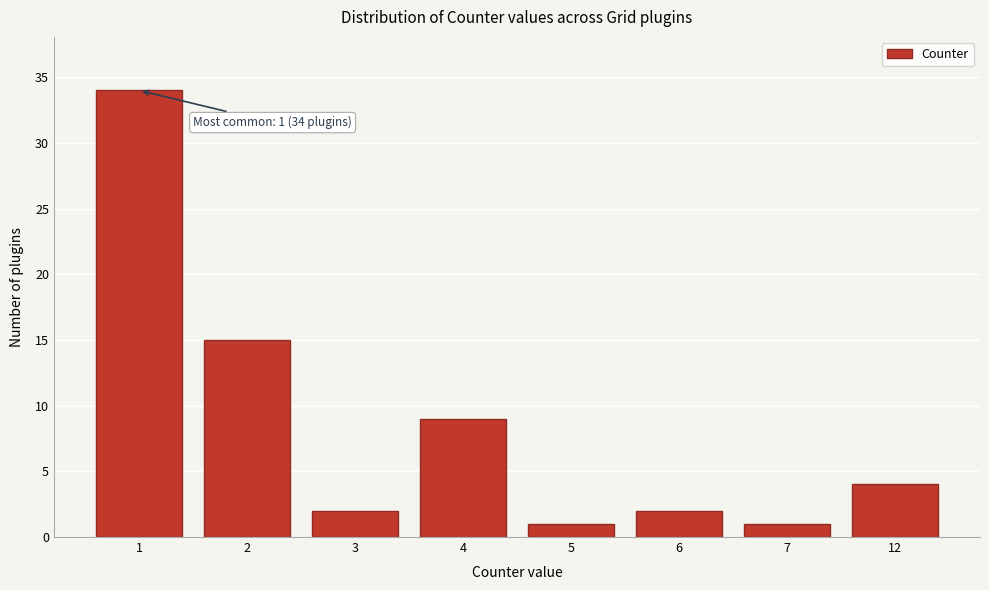

Reading left to right, list all the values displayed in this chart.

34	15	2	9	1	2	1	4